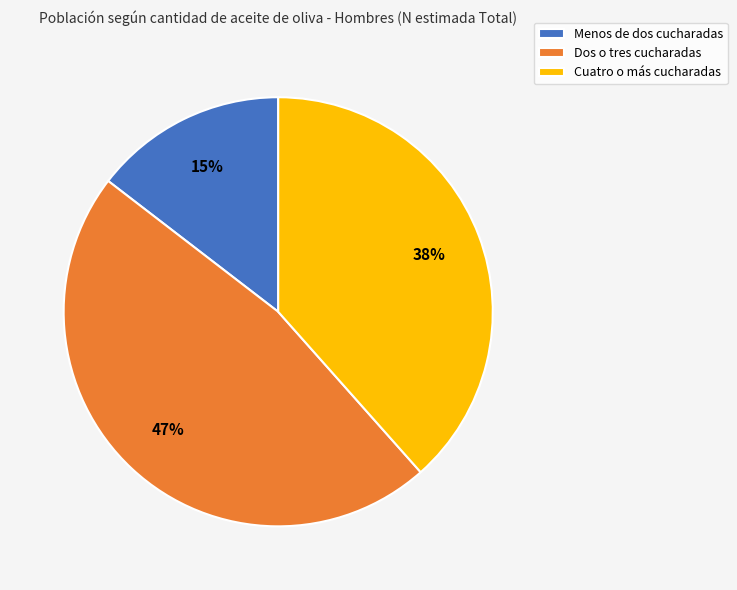

Between Menos de dos cucharadas and Dos o tres cucharadas, which is larger?

Dos o tres cucharadas